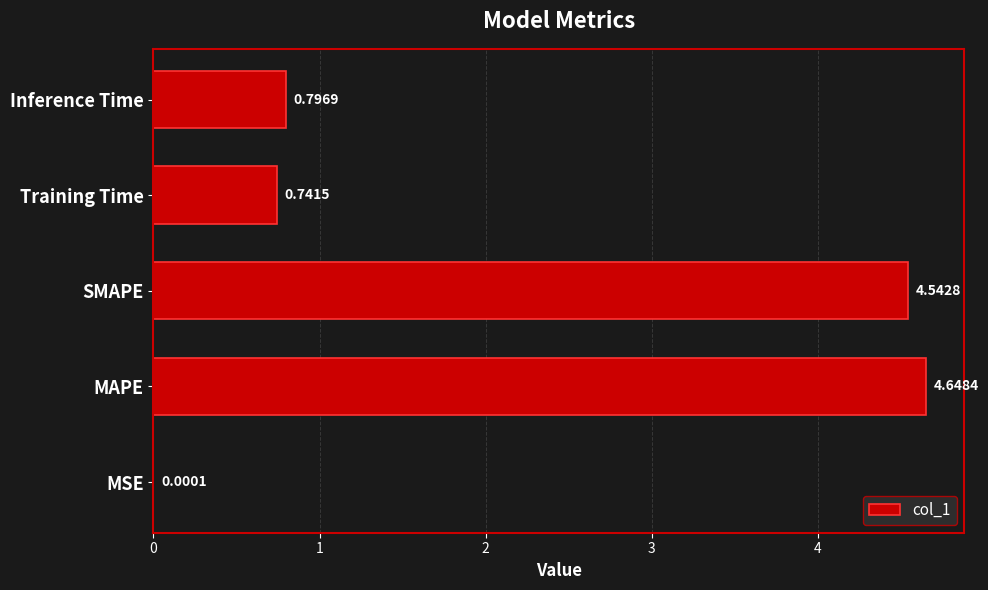

Where is the data nearest to the value 2?

Inference Time